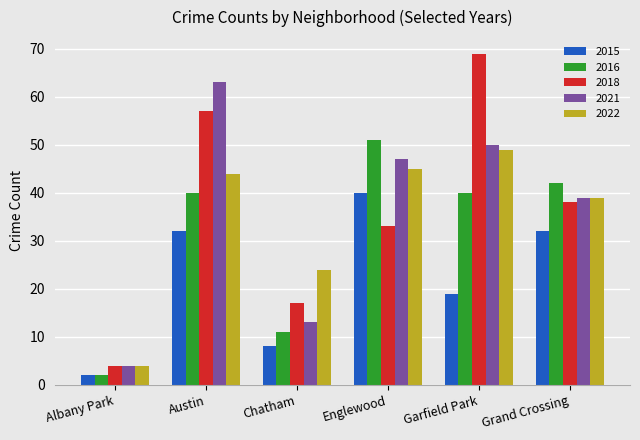

What are all the series names shown in the legend?

2015, 2016, 2018, 2021, 2022